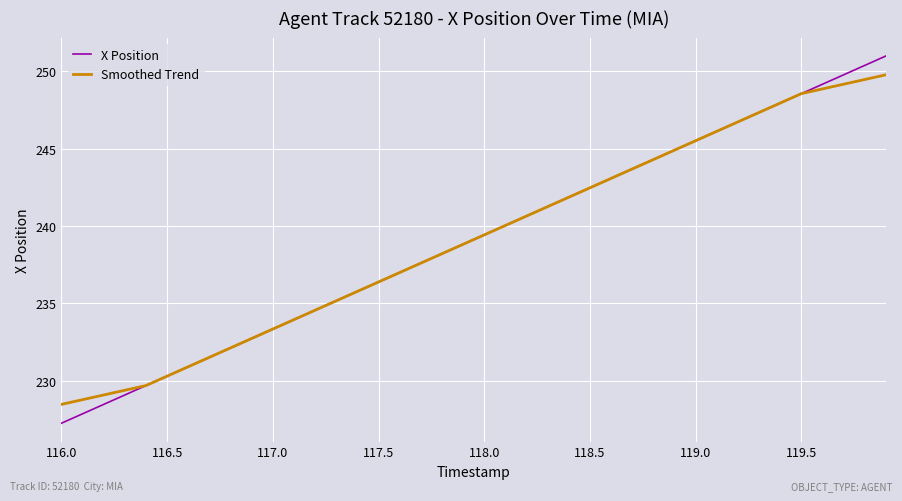

What is the maximum value shown in the chart?

251.0